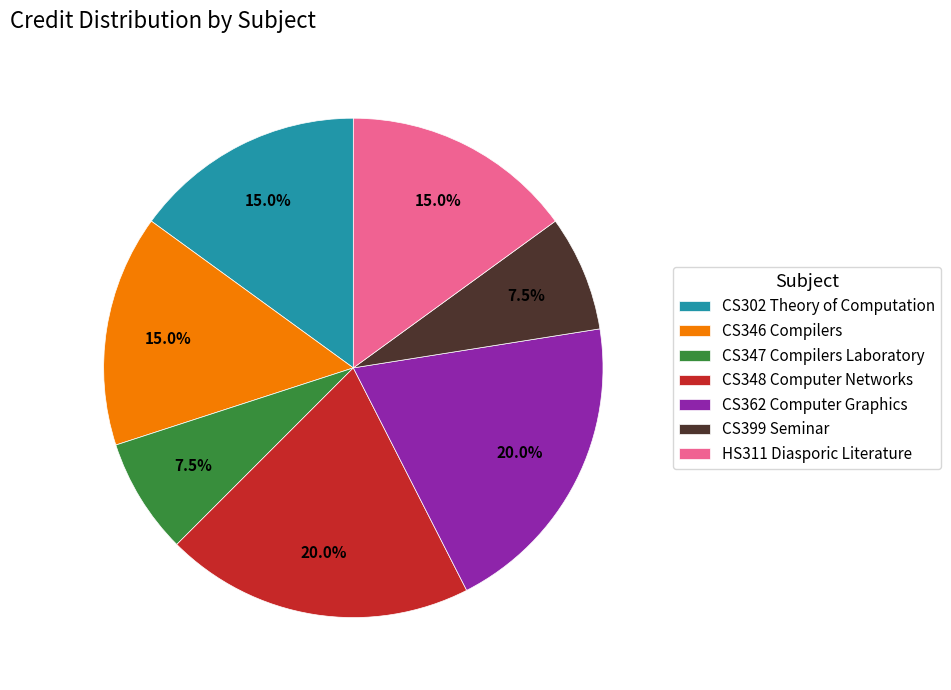

True or false: HS311 Diasporic Literature accounts for 15% of the total.

True